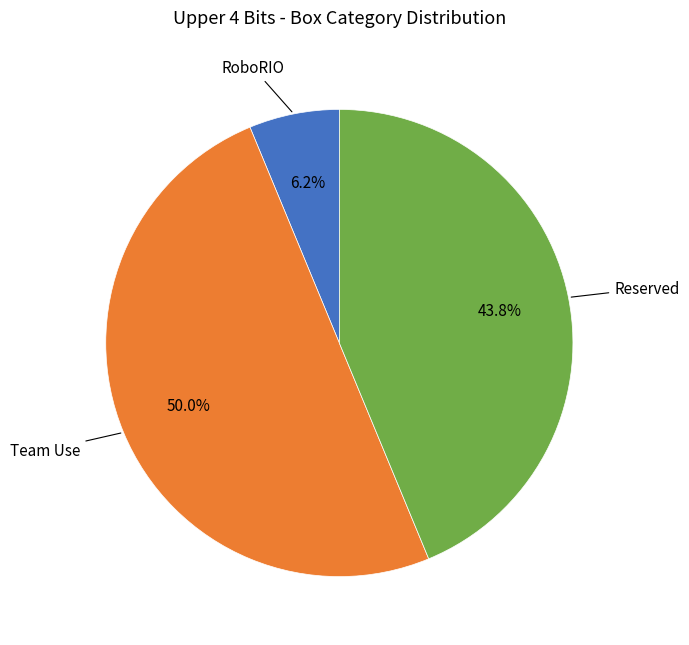

Which category has the smallest portion of the pie?

RoboRIO